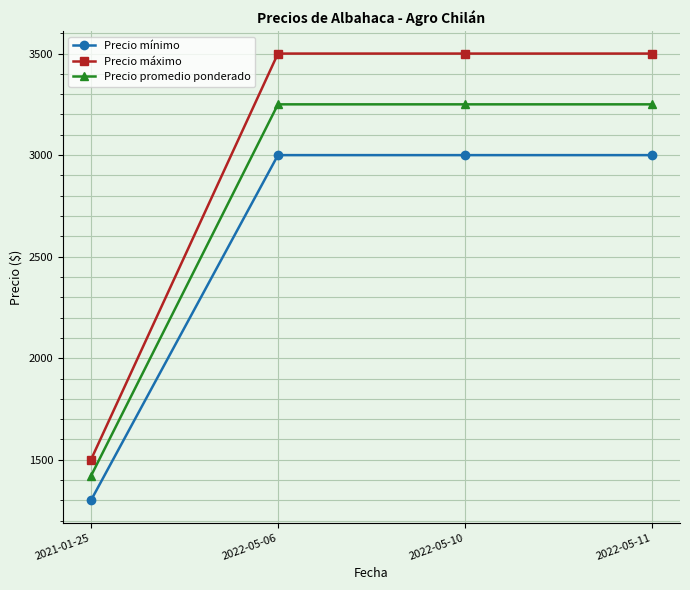

Reading left to right, transcribe all the data shown in this chart.

Precio mínimo: 2021-01-25=1300	2022-05-06=3000	2022-05-10=3000	2022-05-11=3000
Precio máximo: 2021-01-25=1500	2022-05-06=3500	2022-05-10=3500	2022-05-11=3500
Precio promedio ponderado: 2021-01-25=1420	2022-05-06=3250	2022-05-10=3250	2022-05-11=3250